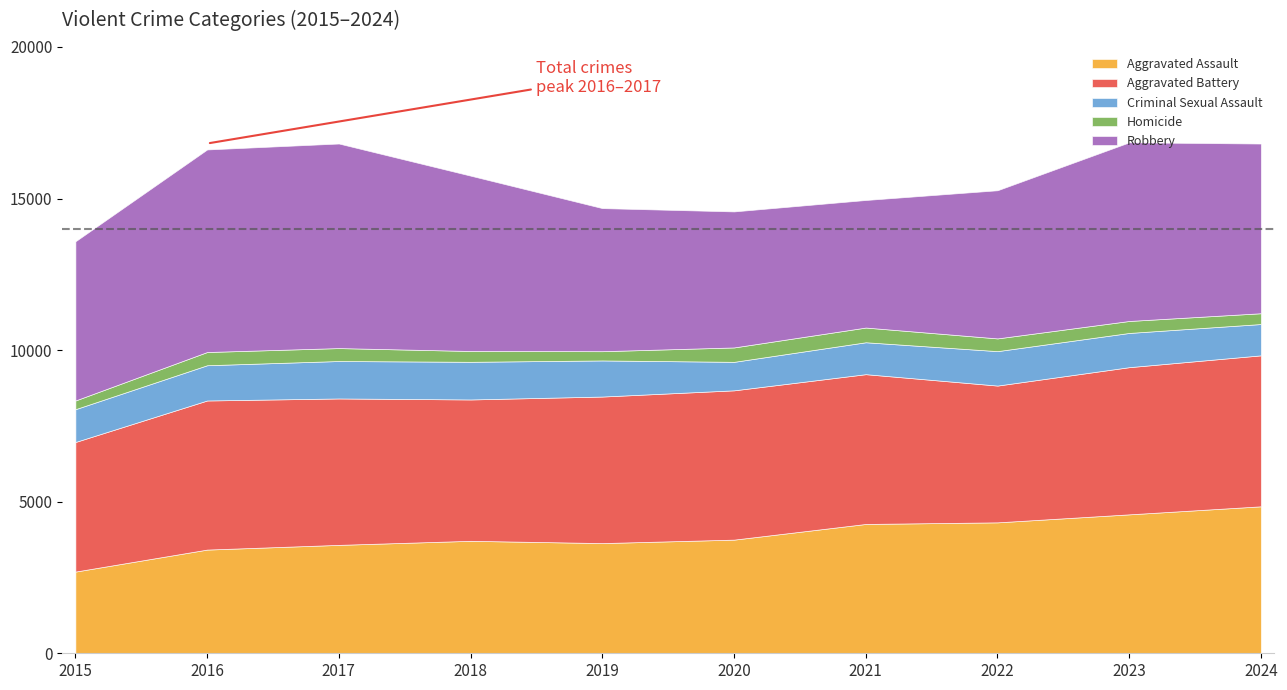

At how many categories does at least one series exceed 664?

10